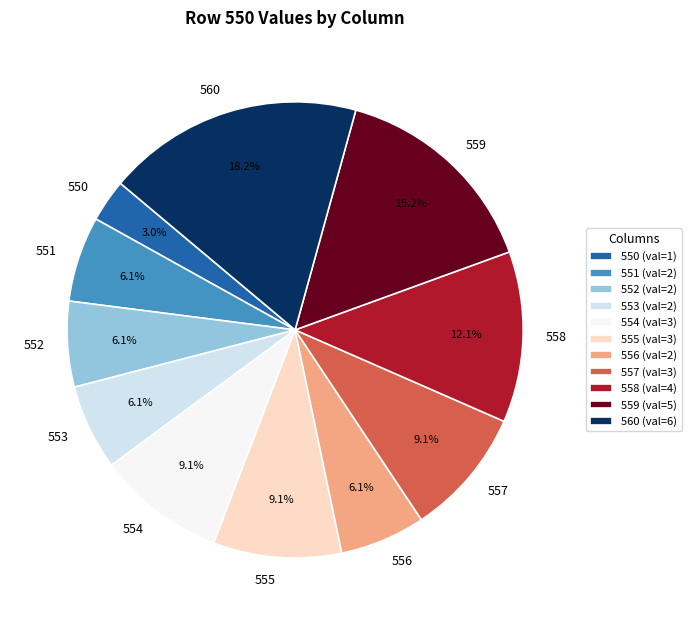

Is it true that 554 is 9% of the pie?

True